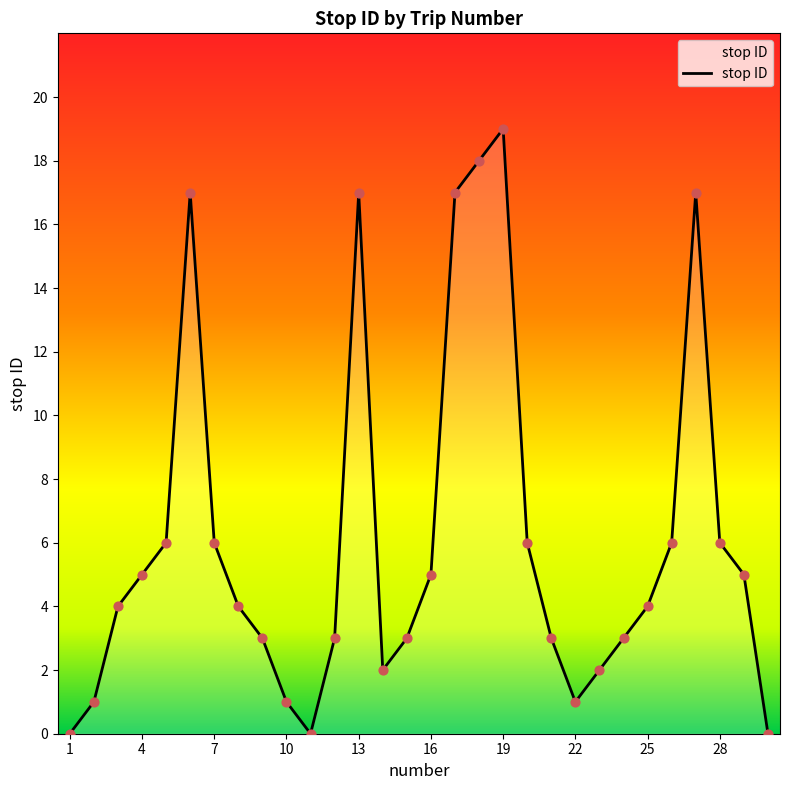

What is the difference between the maximum and minimum values?

19